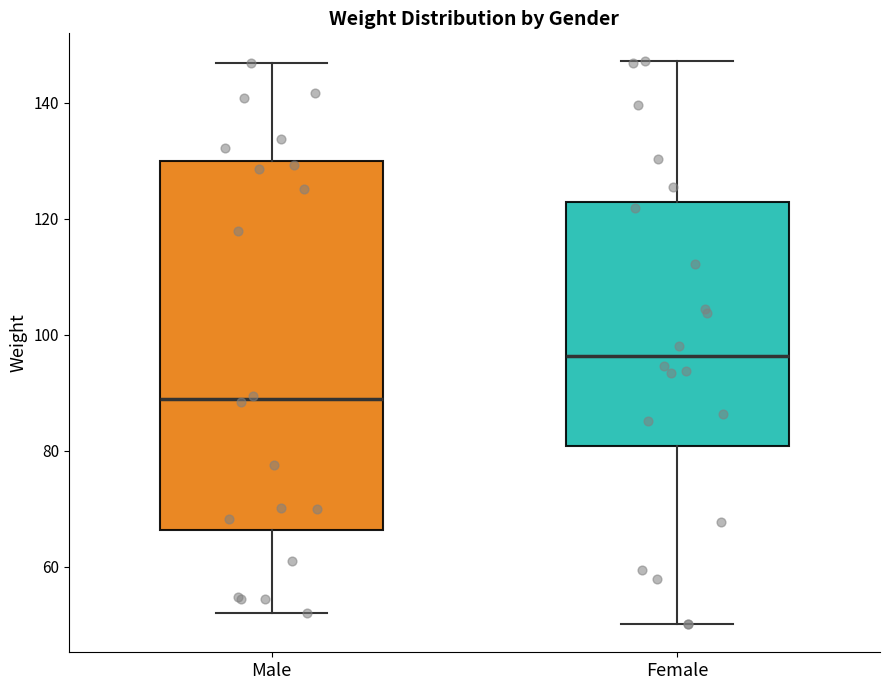

Which box has the lowest median line?

Male